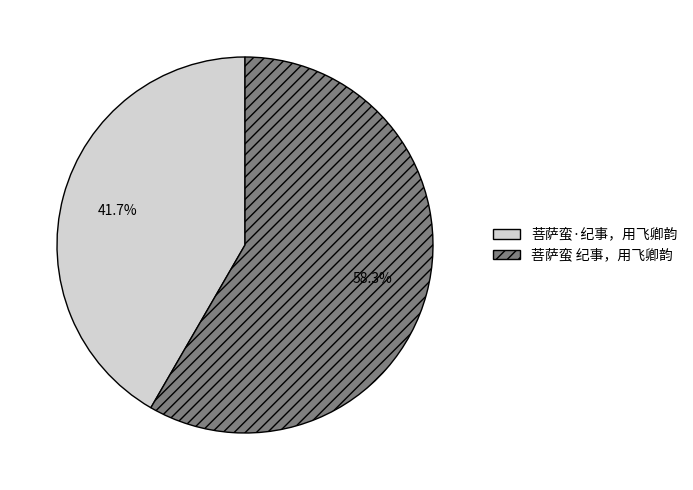

Which category has the biggest portion of the pie?

菩萨蛮 纪事，用飞卿韵